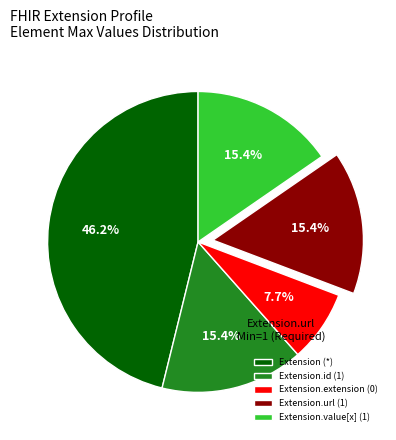

What is the smallest slice in the pie chart?

Extension.extension (0)